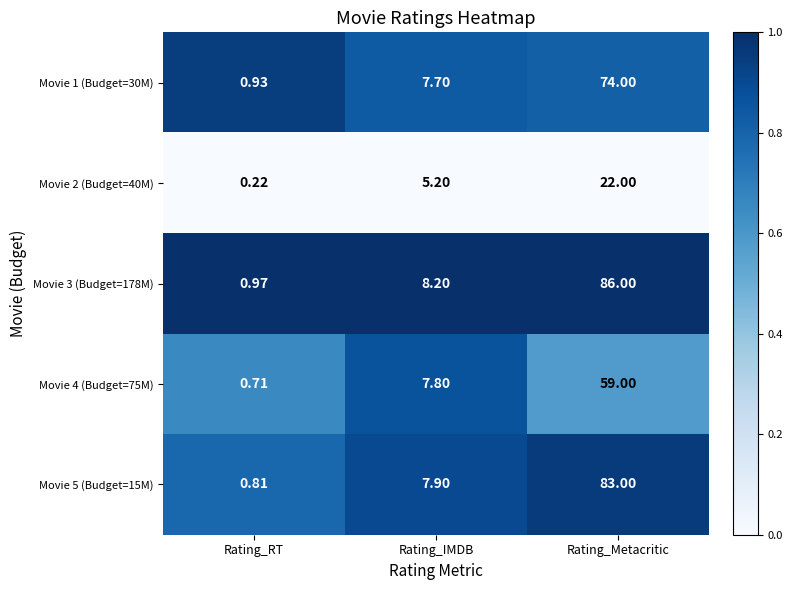

Which category has the highest value across all series?

Rating_Metacritic